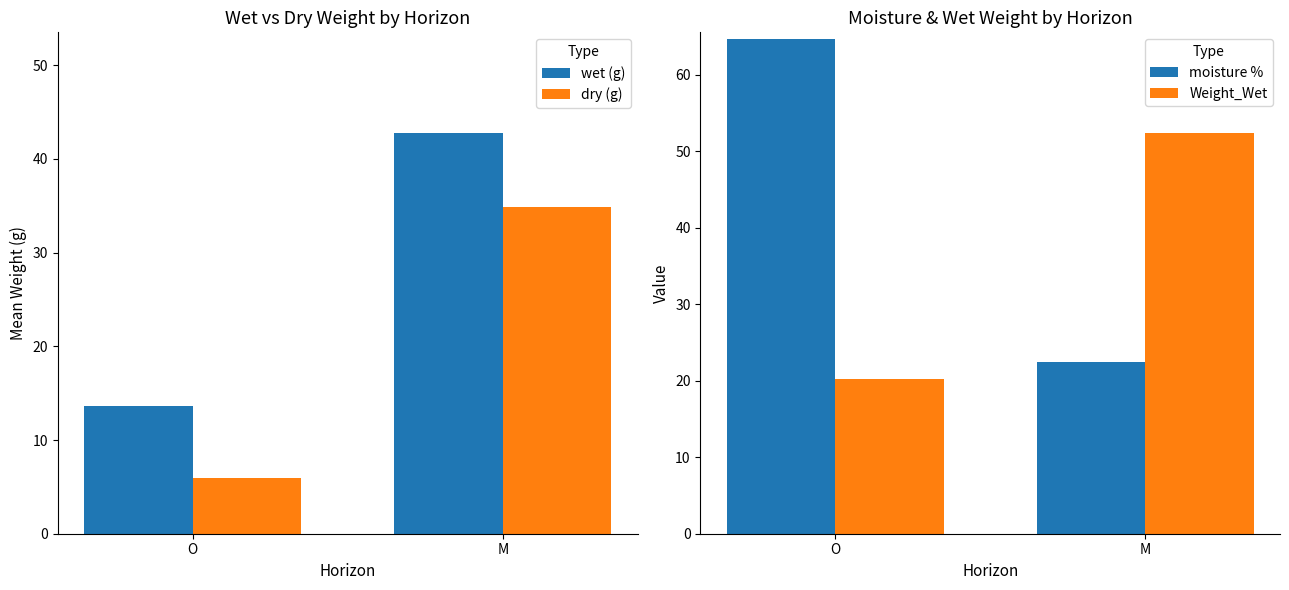

Which category has the lowest value in the Weight_Wet series?

O